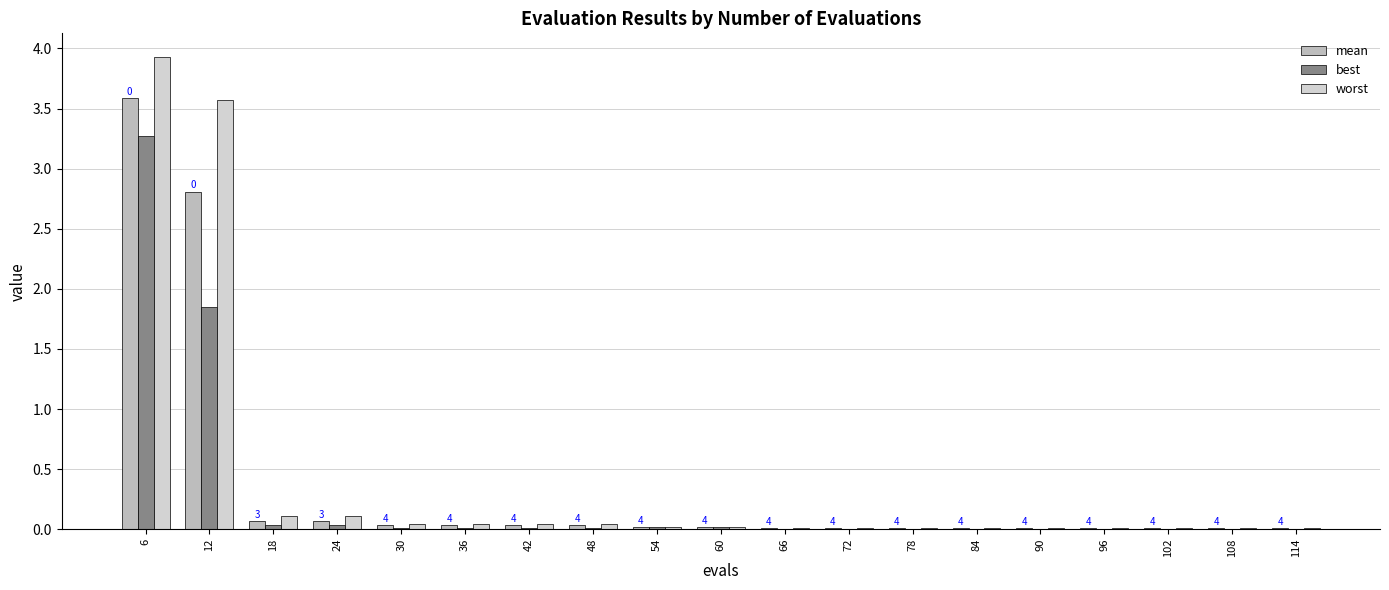

Are the bars grouped side by side (vs. stacked)?

Yes